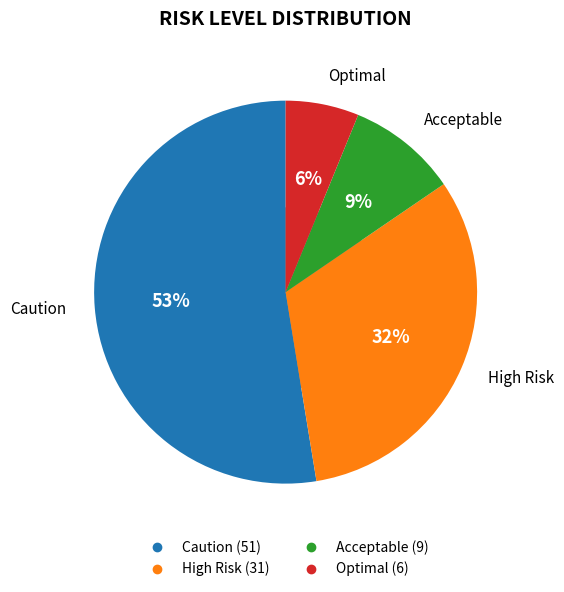

To the nearest percent, what is the combined percentage of Optimal and Acceptable?

15%